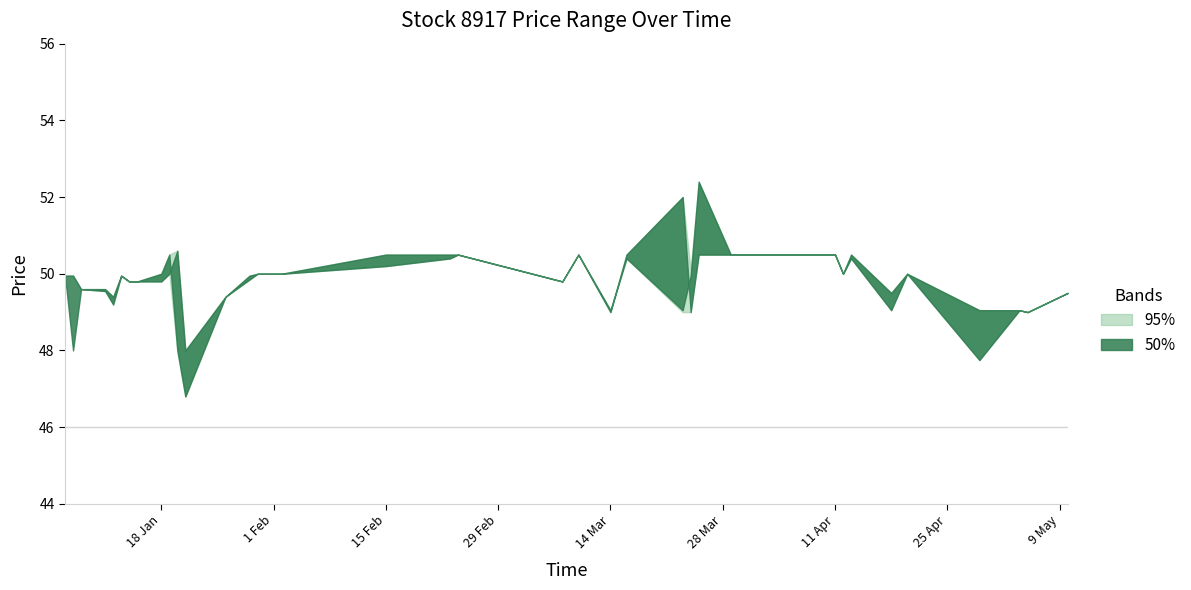

Between 2016-04-13 and 2016-01-14, which is larger?

2016-04-13